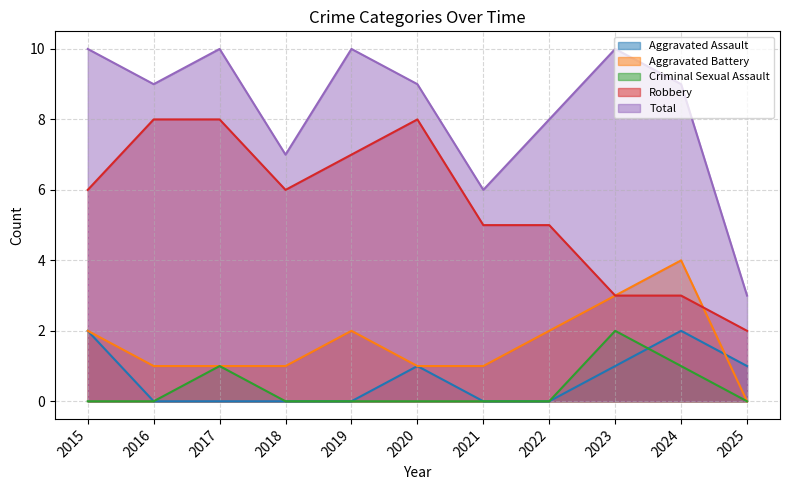

What are all the series names shown in the legend?

Aggravated Assault, Aggravated Battery, Criminal Sexual Assault, Robbery, Total